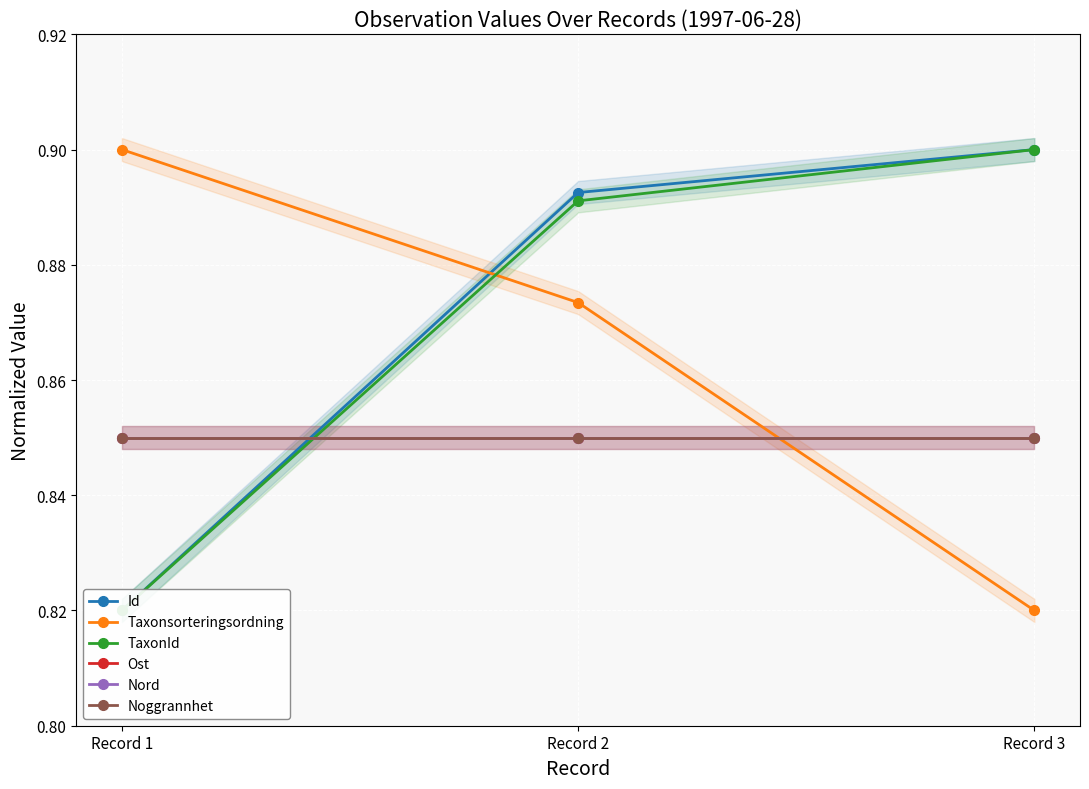

Count the number of data series in this chart.

6